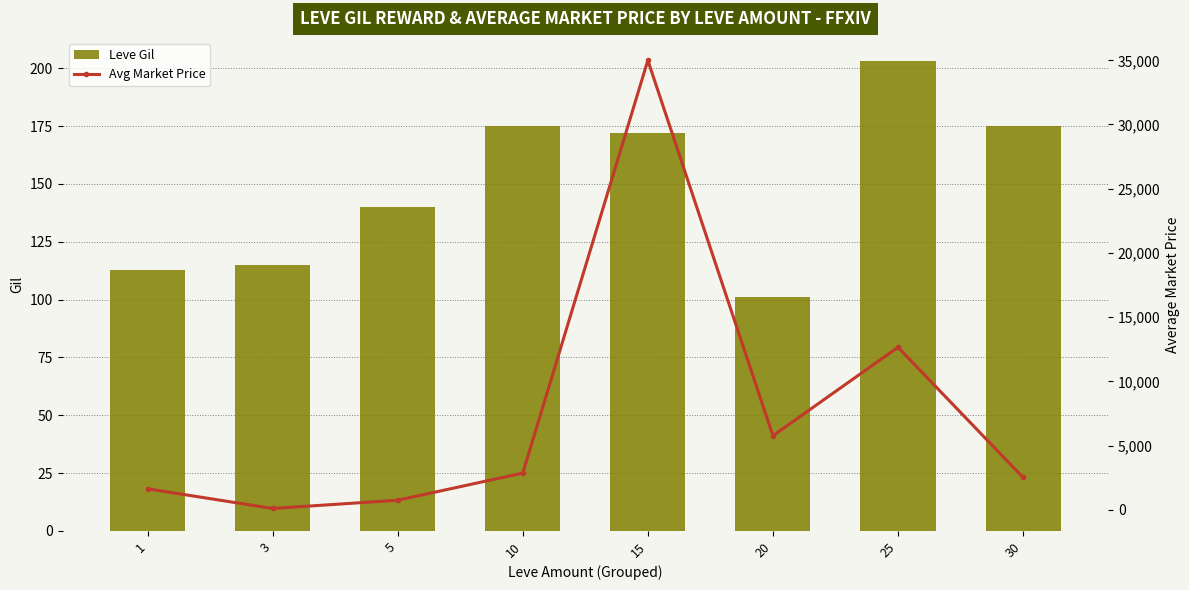

Which has a higher value, 20 or 30?

30